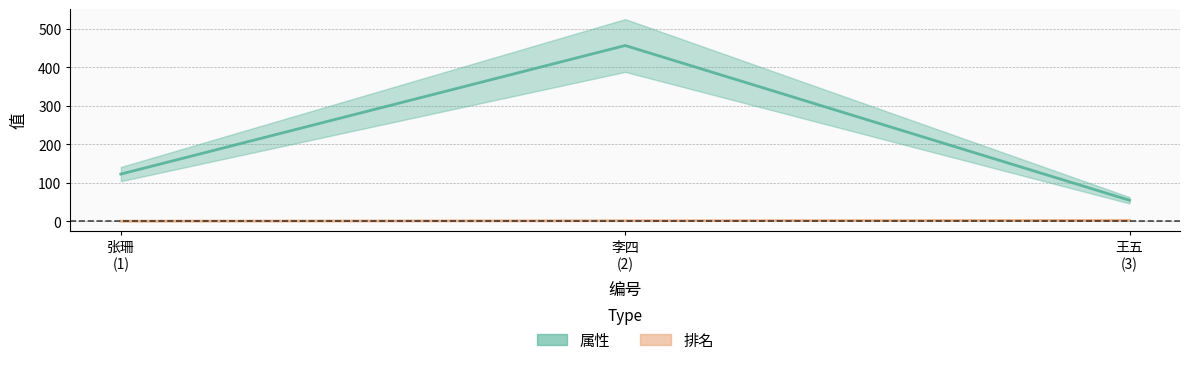

How many distinct data groups are displayed?

2